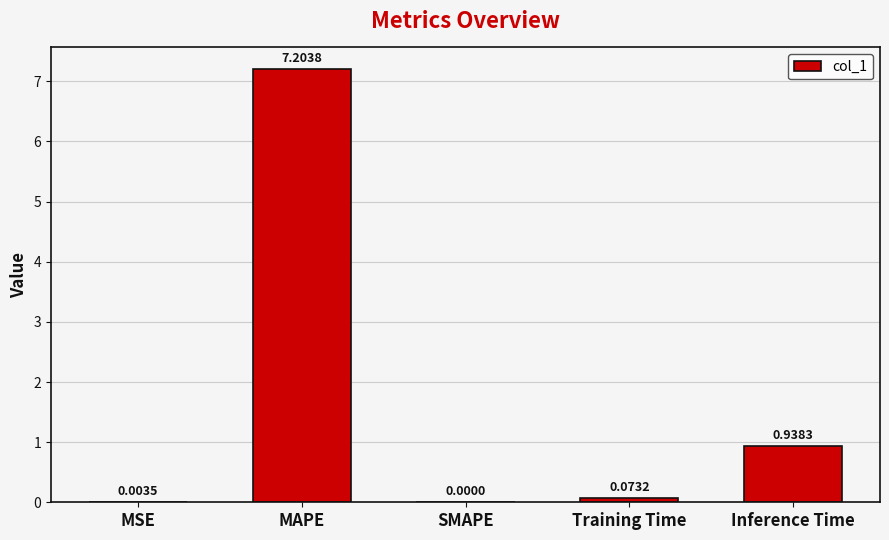

What is the sum of the values at MAPE and SMAPE?

7.2